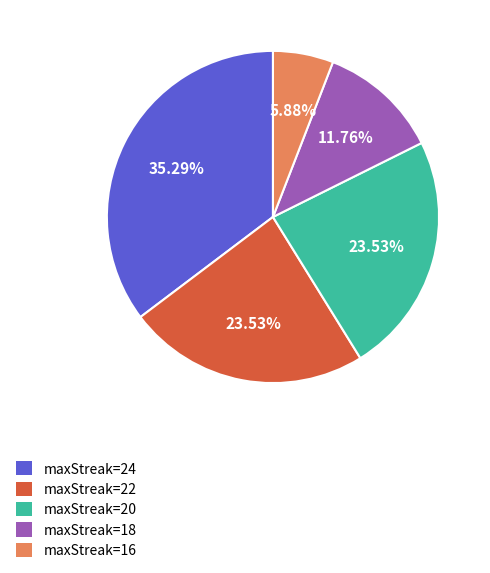

Does maxStreak=22 represent more than half of the total?

No